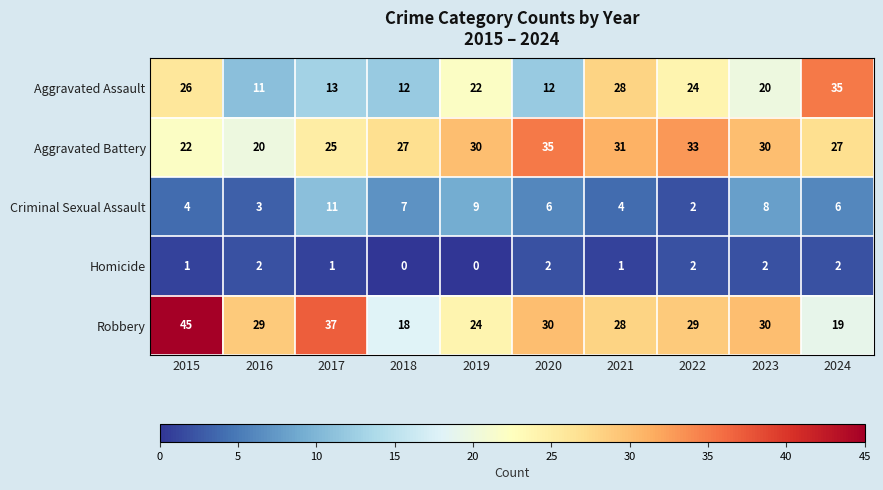

What is the highest value of the Robbery series?

45